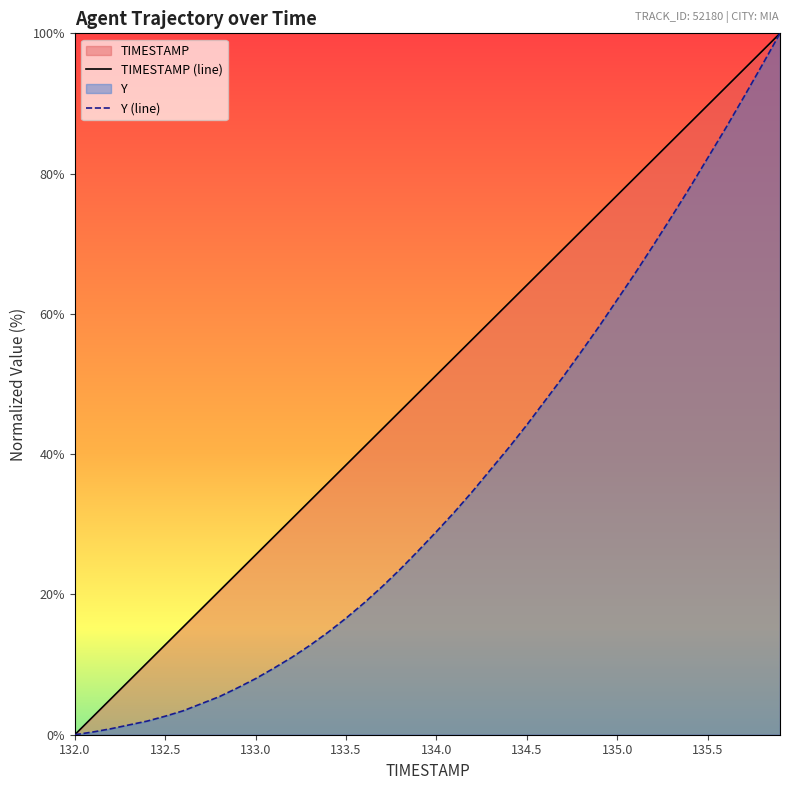

What is the highest value of the TIMESTAMP series?

100.0